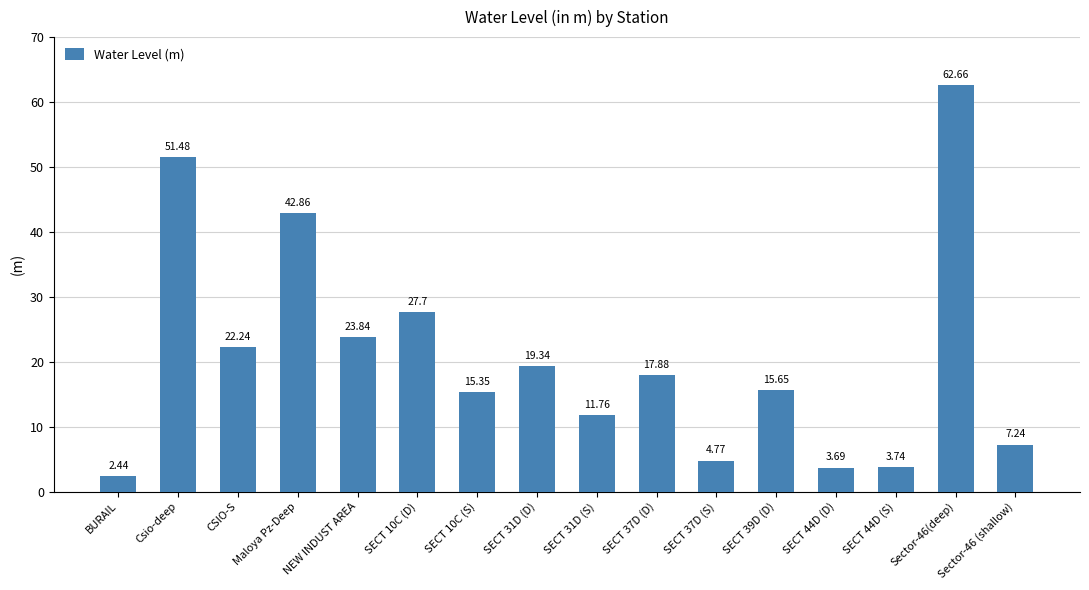

What is the label of the 2nd bar from the left?

Csio-deep